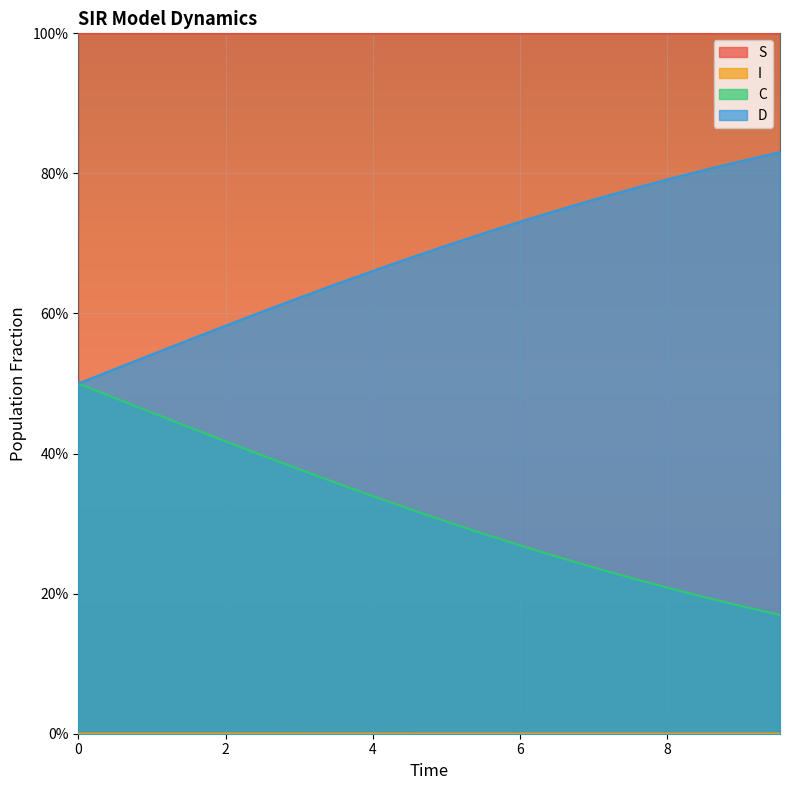

How many categories are shown in the chart?

20